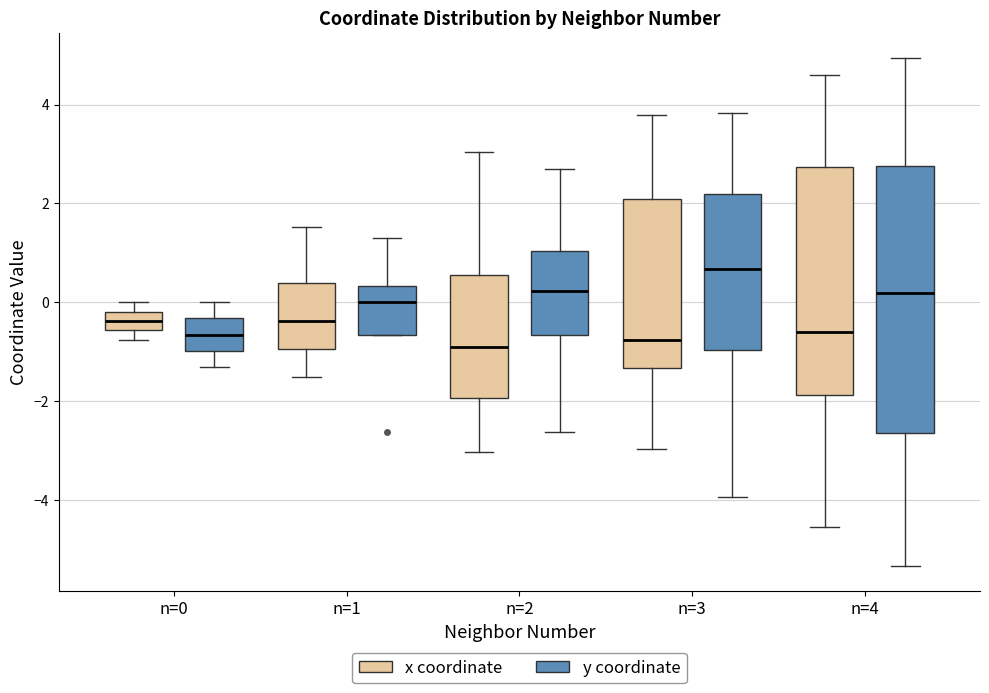

Where does the median line of the box for n=2 (x coordinate) sit on the y-axis? The values are not printed on the chart, so give them approximately, as read against the axis.

-1.0